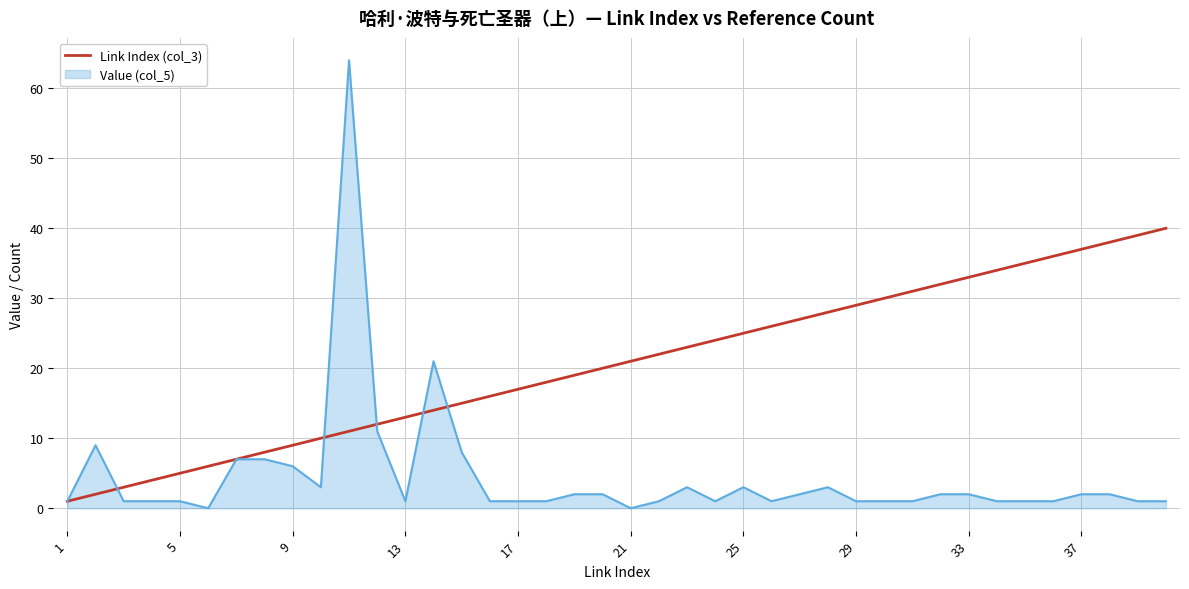

List the series in order of their peak value, lowest first.

Link Index (col_3), Value (col_5)